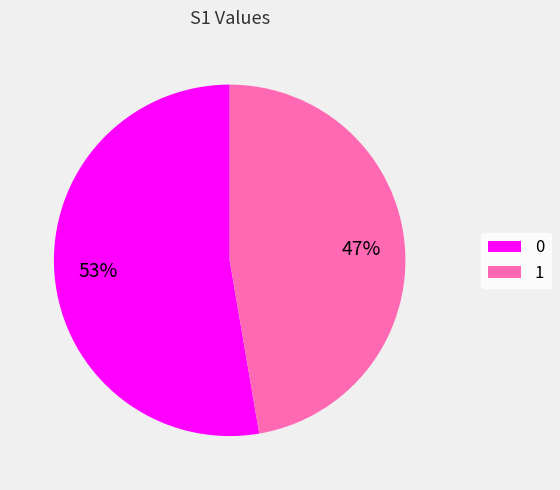

Is it true that 1 is 47% of the pie?

True